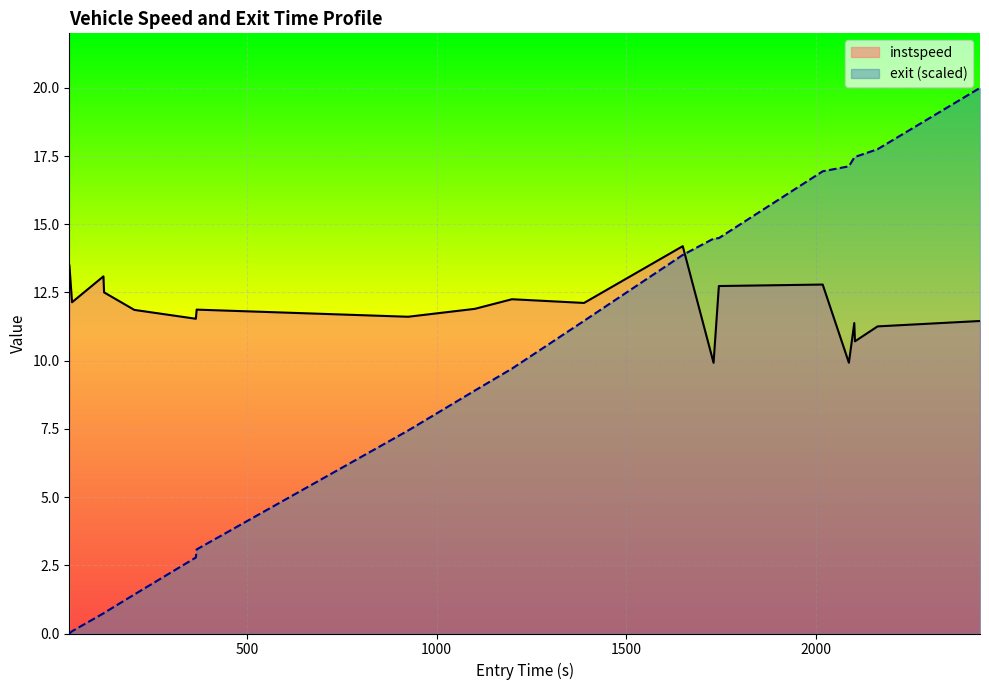

Is it true that instspeed equals 7.6 at 1198.683768324393?

False